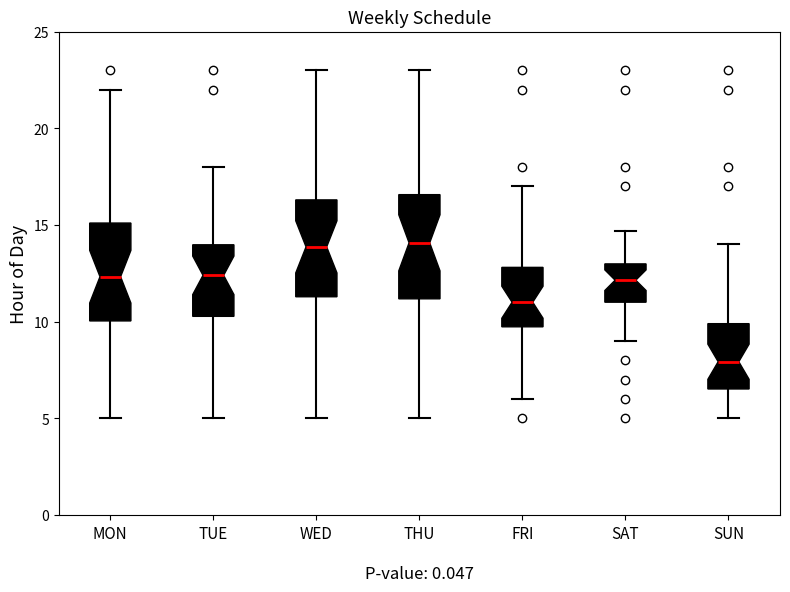

Reading left to right, read every box against the y-axis: the position of its median line, the range the box covers, and the ends of its whiskers. The values are not printed on the chart, so give them approximately, as read against the axis.

MON: median 12.5, box 10.0 to 15.0, whiskers 5.0 to 22.0
TUE: median 12.5, box 10.5 to 14.0, whiskers 5.0 to 18.0
WED: median 14.0, box 11.5 to 16.5, whiskers 5.0 to 23.0
THU: median 14.0, box 11.0 to 16.5, whiskers 5.0 to 23.0
FRI: median 11.0, box 9.5 to 13.0, whiskers 6.0 to 17.0
SAT: median 12.0, box 11.0 to 13.0, whiskers 9.0 to 14.5
SUN: median 8.0, box 6.5 to 10.0, whiskers 5.0 to 14.0